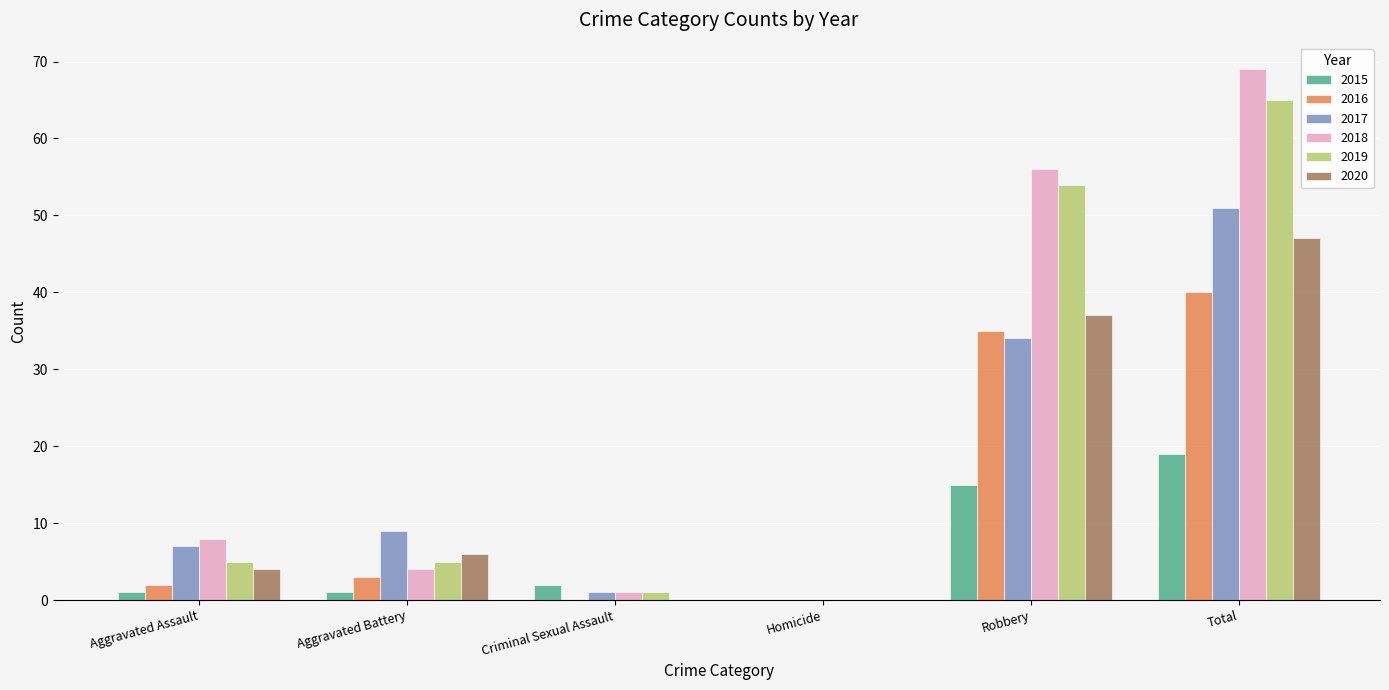

Are the bars grouped side by side (vs. stacked)?

Yes